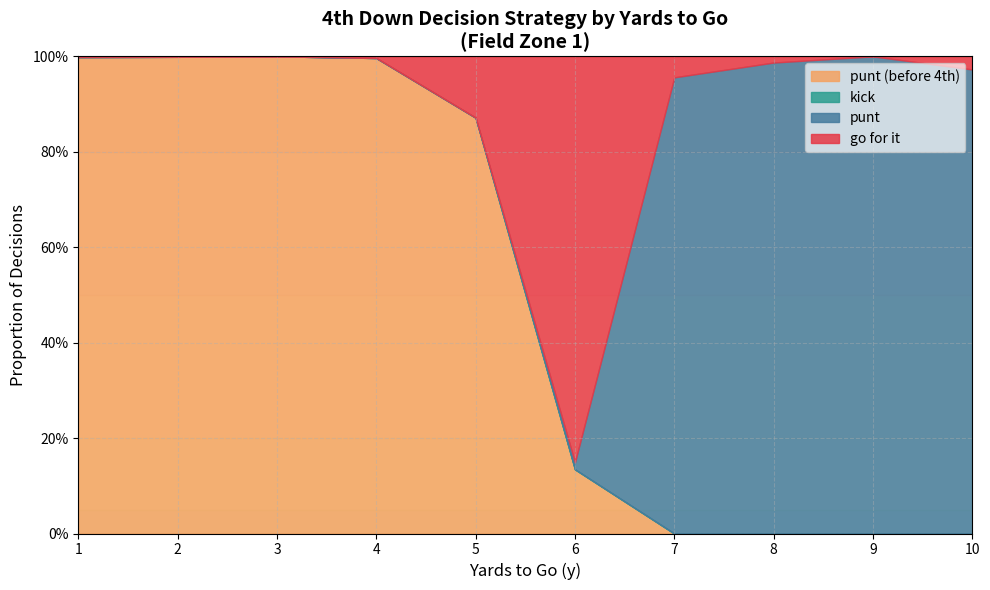

What is the difference between the punt values at 3 and 7?

1.0